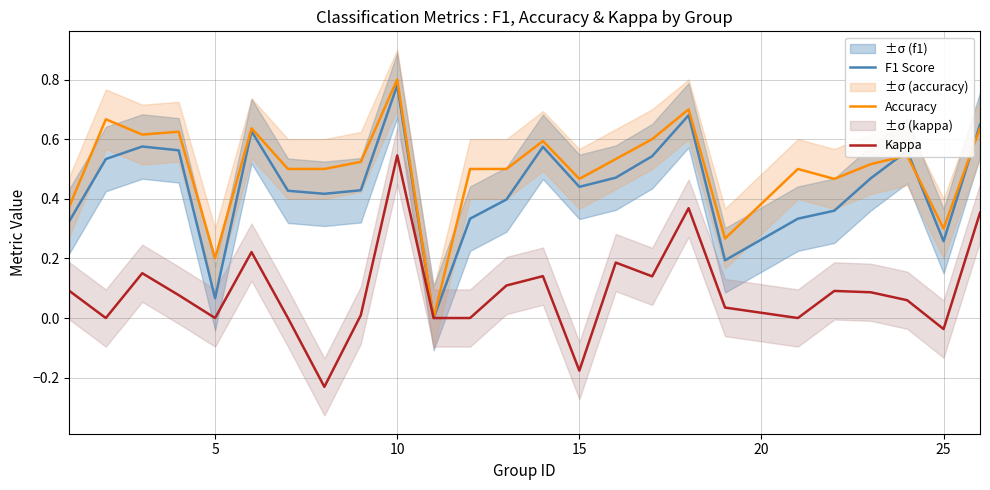

The Accuracy series shows 0.5 at 15. True or false?

True